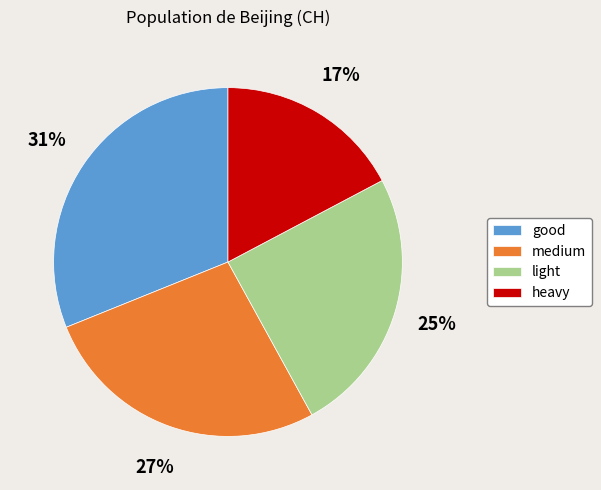

To the nearest percent, what percentage of the pie is heavy?

17%